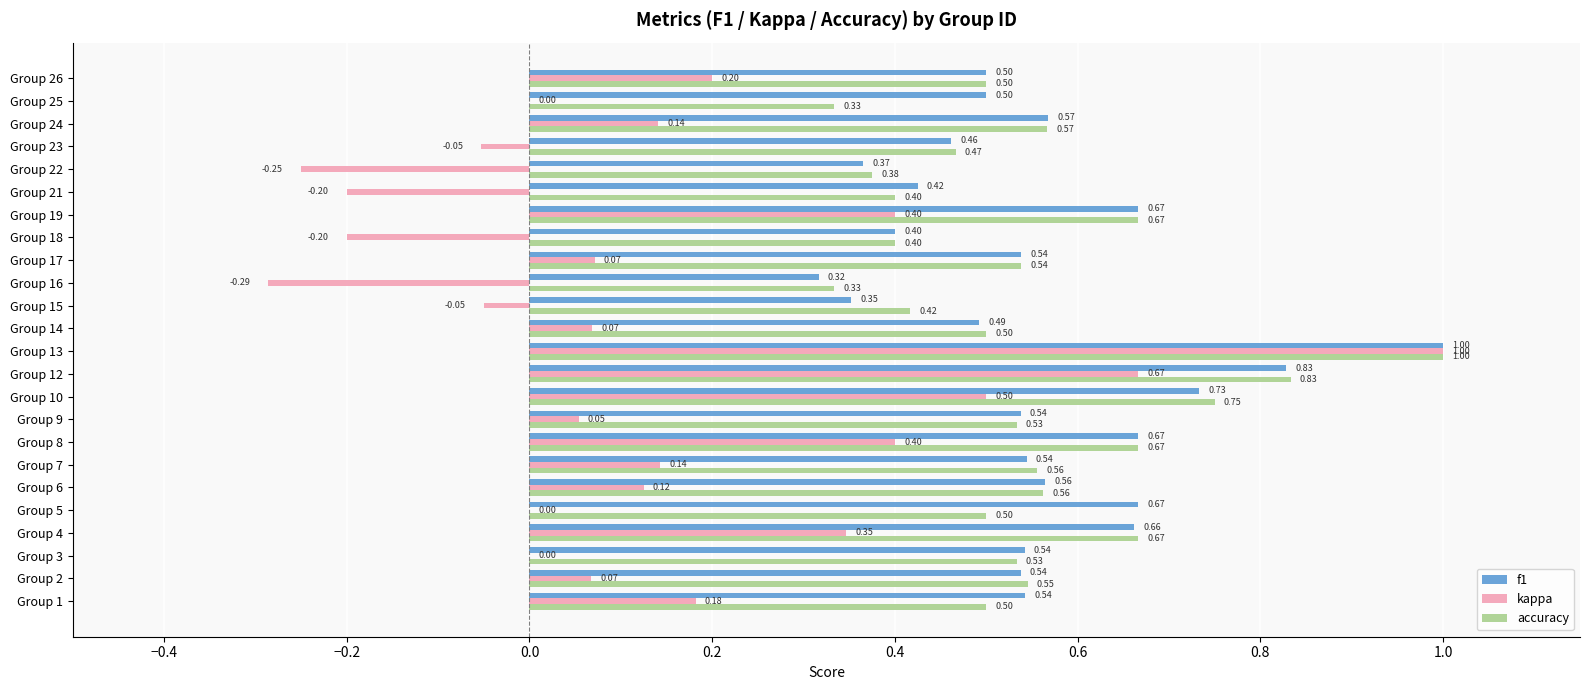

At which category is the sum across all series the highest?

Group 13